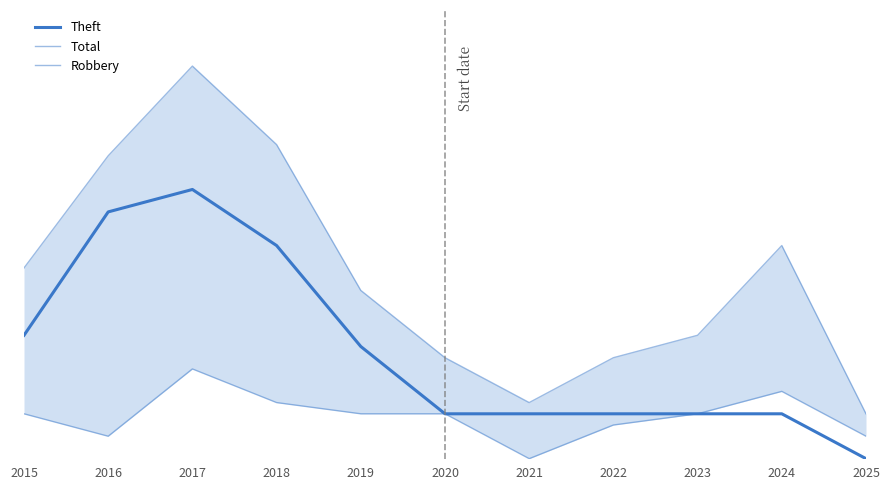

Read the Total value at 2021, to the nearest 5.

5